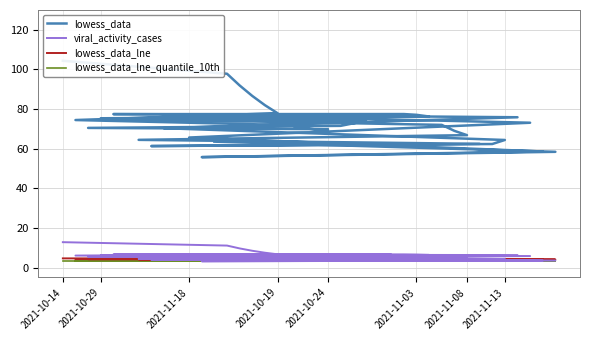

True or false: lowess_data has a value of 35.2 at 8.

False